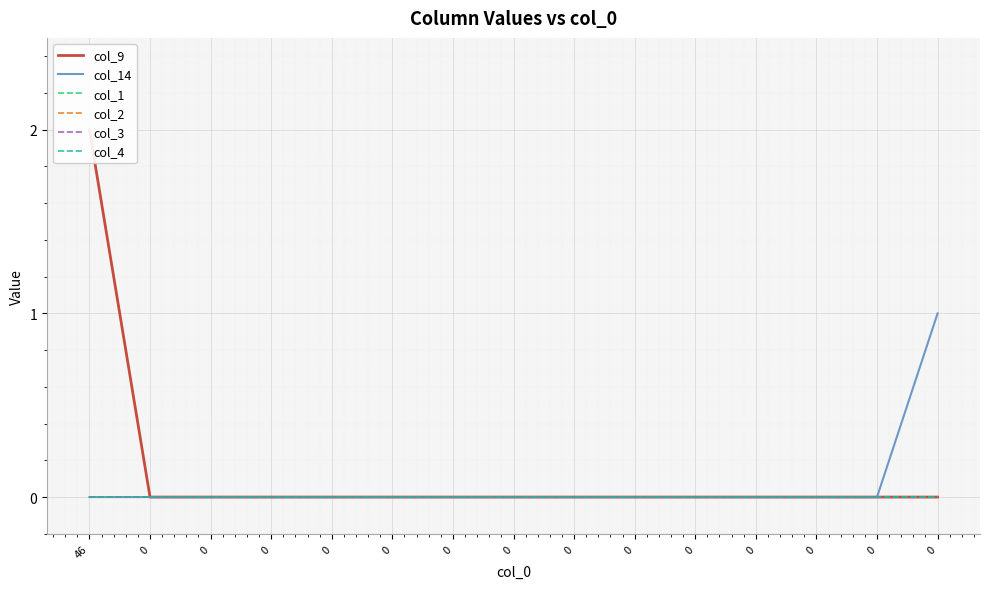

Is it true that col_14 equals 0 at 0?

True